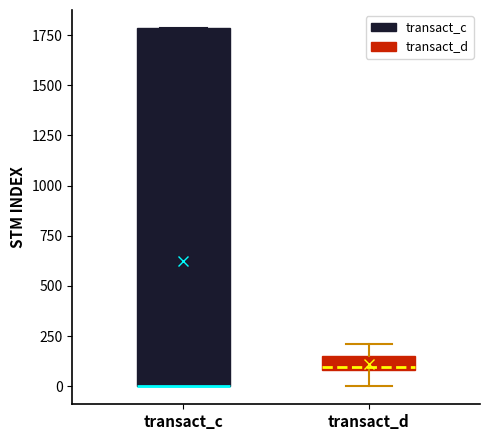

Where is the upper edge of the box for transact_c on the y-axis? The values are not printed on the chart, so give them approximately, as read against the axis.

1800